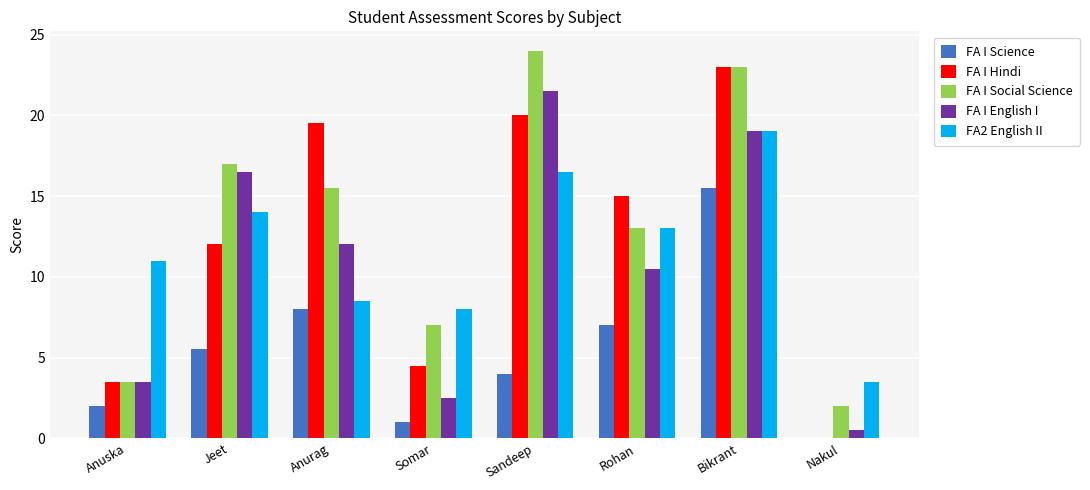

How many series are shown in this chart?

5